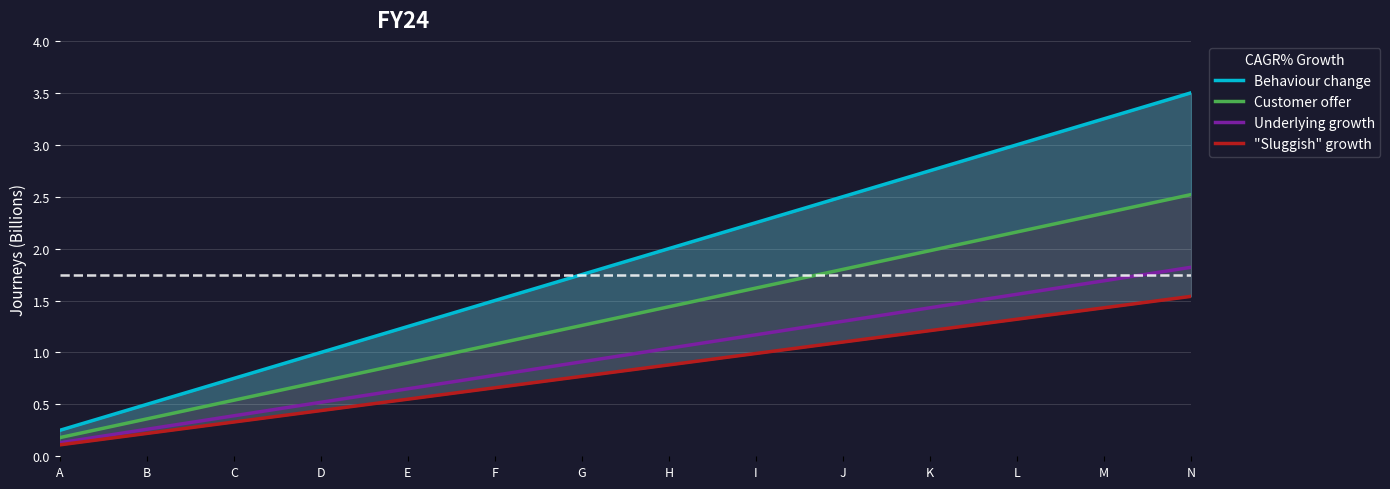

Is it true that "Sluggish" growth equals 0.6 at C?

False